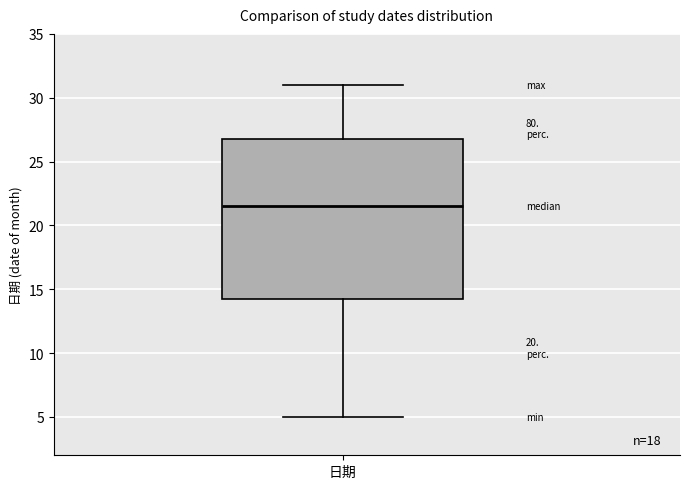

Read this box plot against the y-axis: the position of the median line, the range covered by the box, and the ends of both whiskers. The values are not printed on the chart, so give them approximately, as read against the axis.

median 21.5, box 14.5 to 27.0, whiskers 5.0 to 31.0